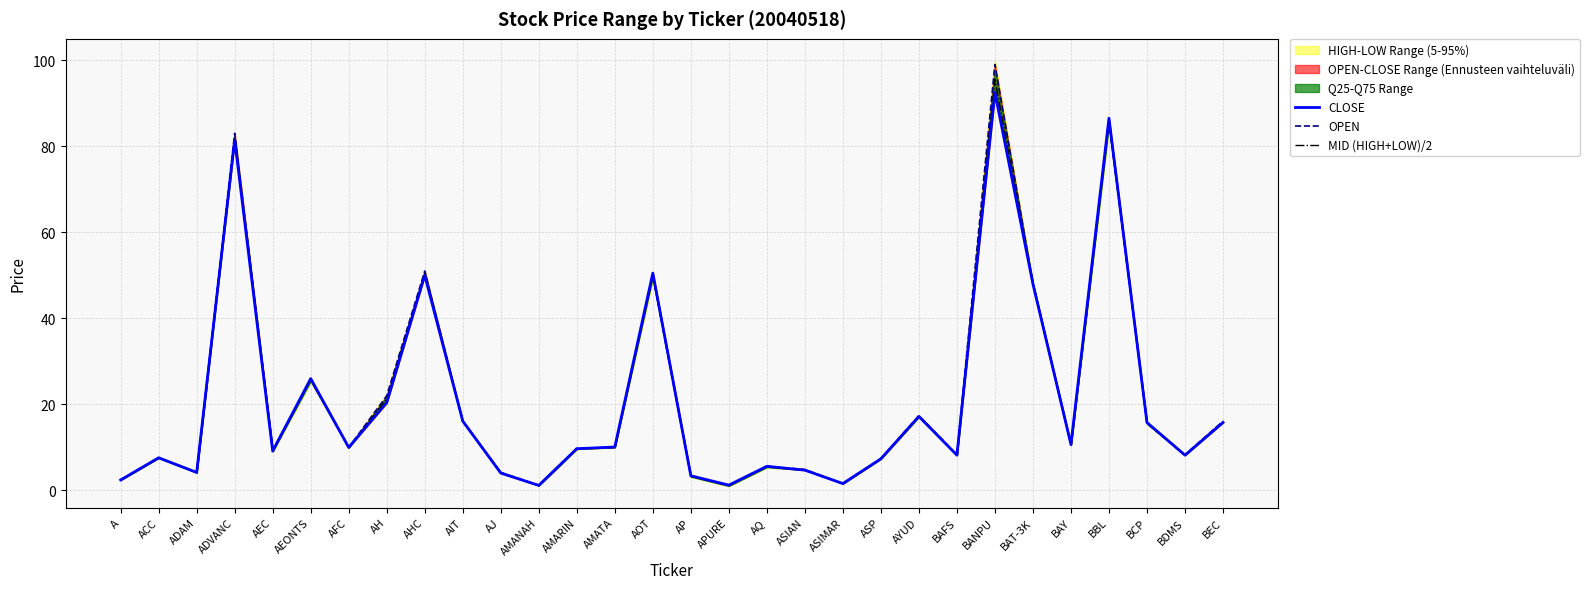

The value of OPEN at AMANAH is 0.4. True or false?

False